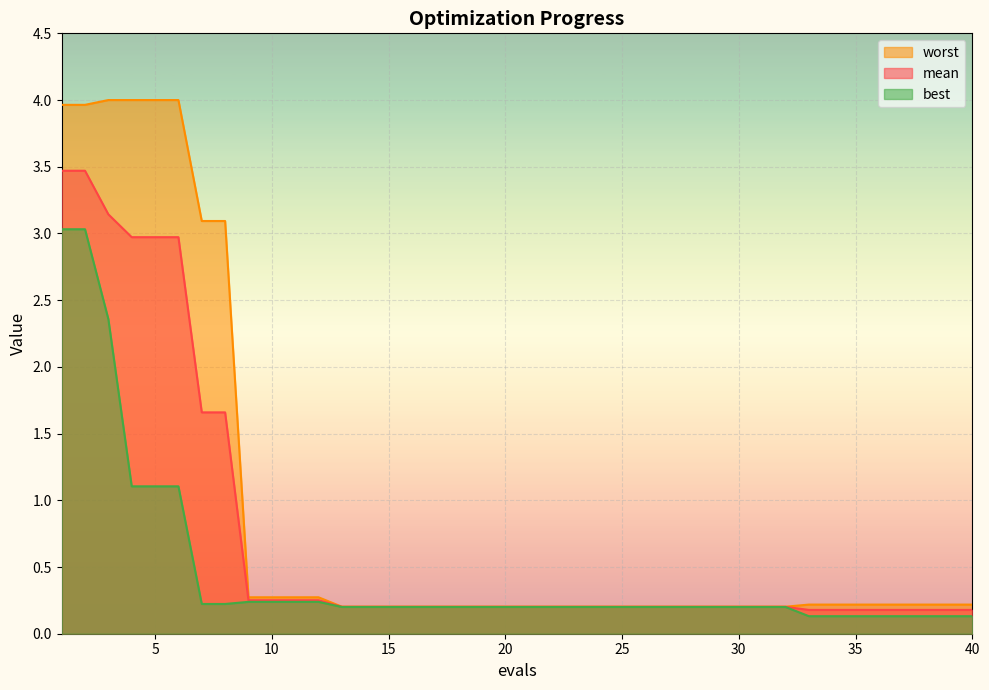

What are all the series names shown in the legend?

worst, mean, best